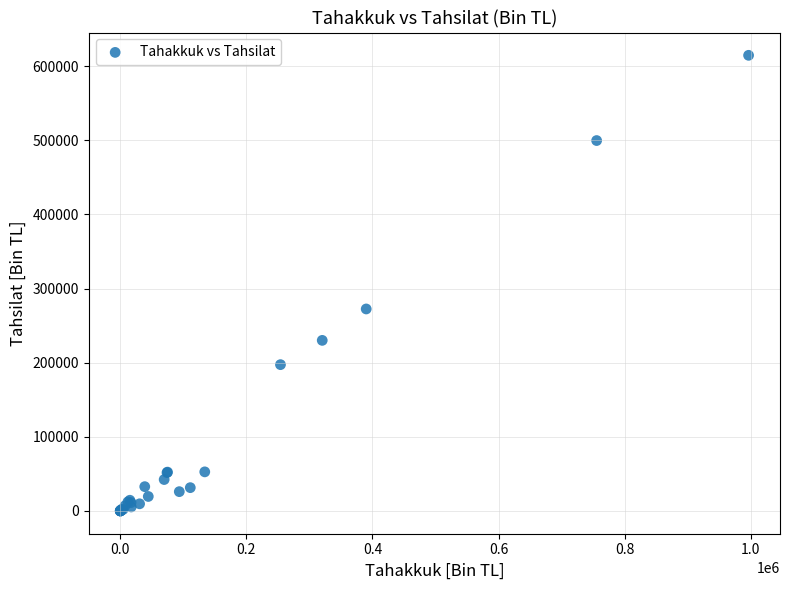

What Y value in the scatter plot is closest to 307386?

272530